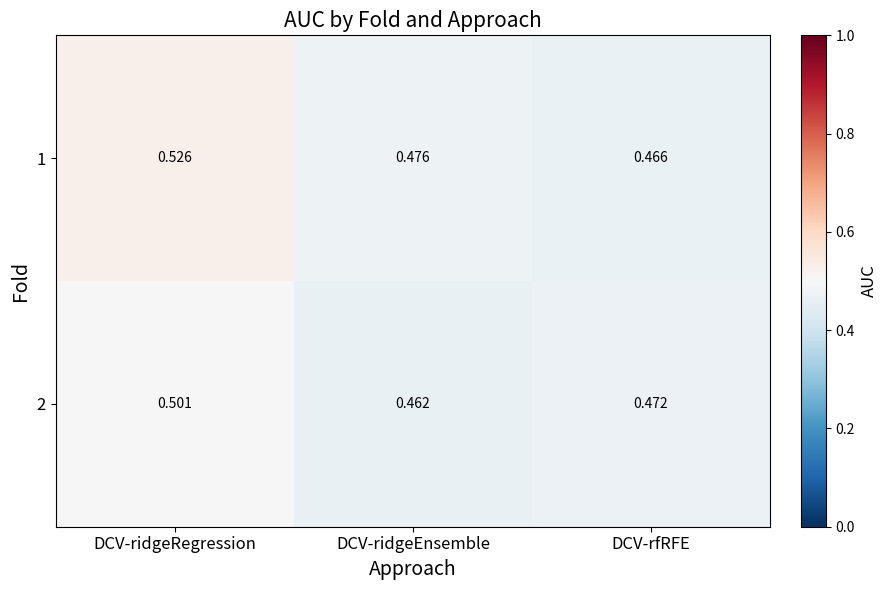

Count the number of categories in the chart.

3